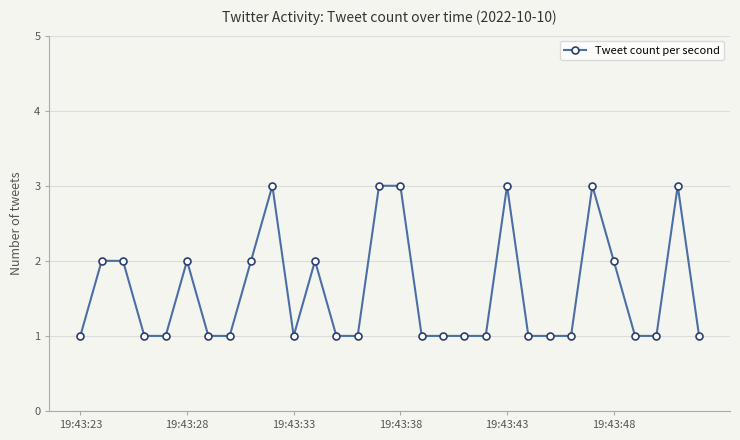

What is the greatest value displayed?

3